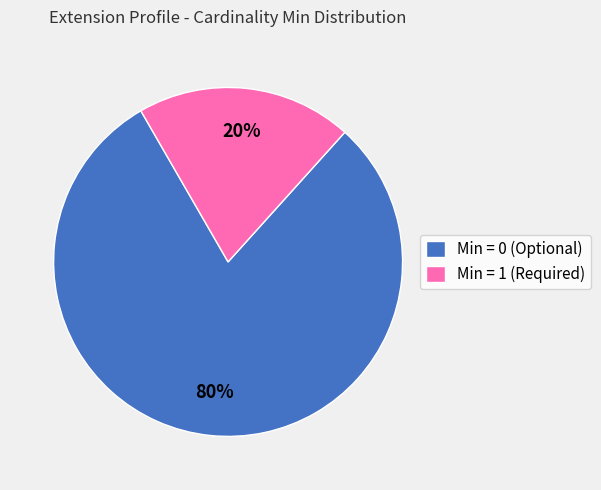

True or false: Min = 0 (Optional) accounts for 89% of the total.

False